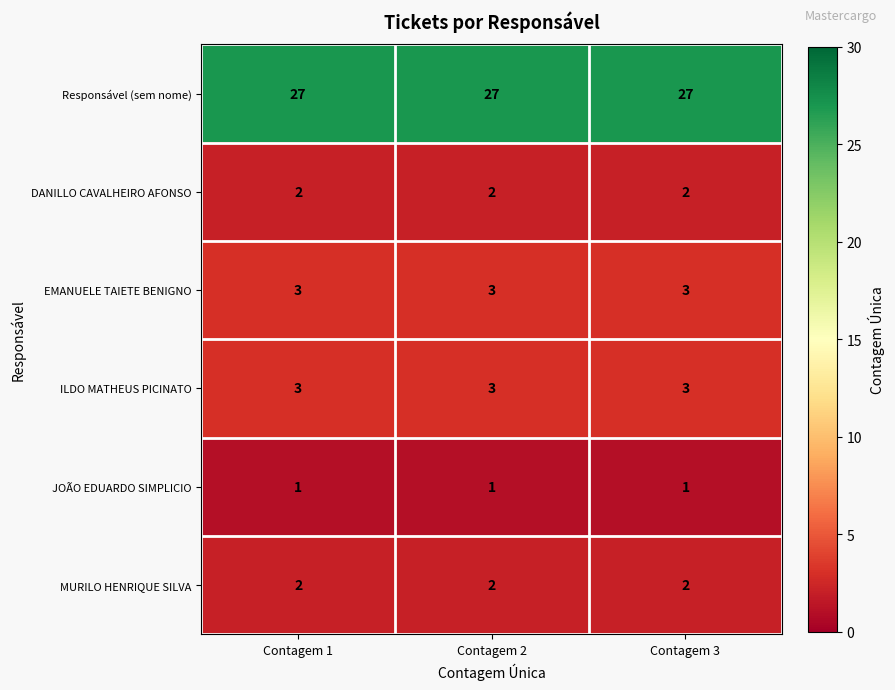

Read the EMANUELE TAIETE BENIGNO value at Contagem 2.

3